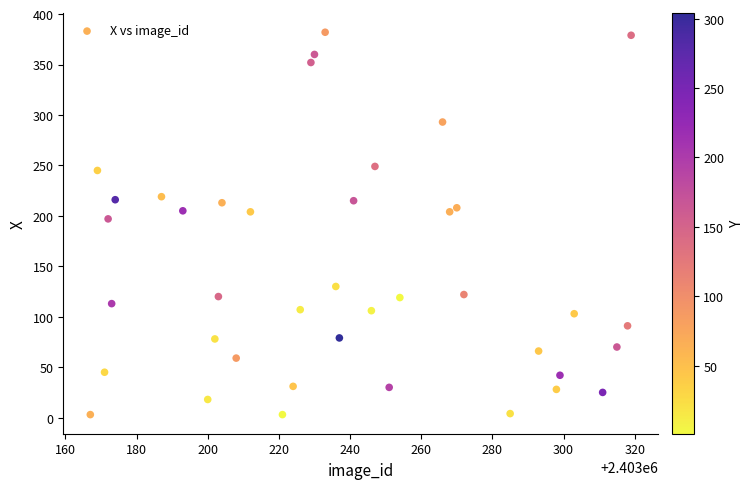

What is the range of X values (max minus min)?

152